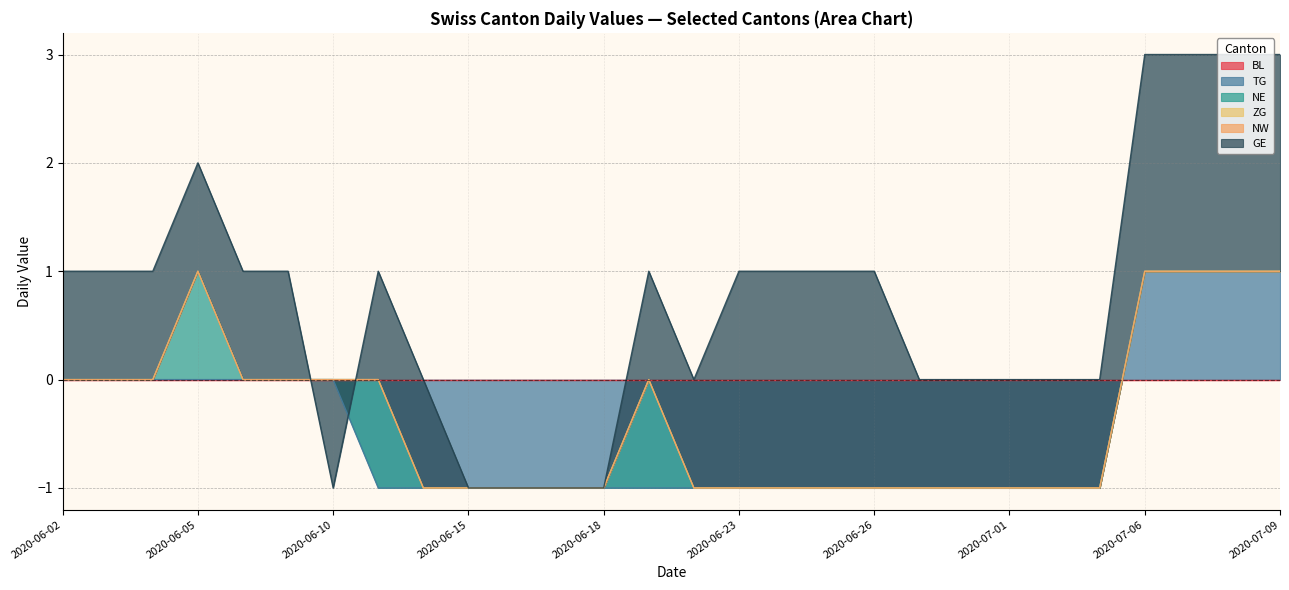

Is it true that TG equals 0 at 2020-07-06?

False